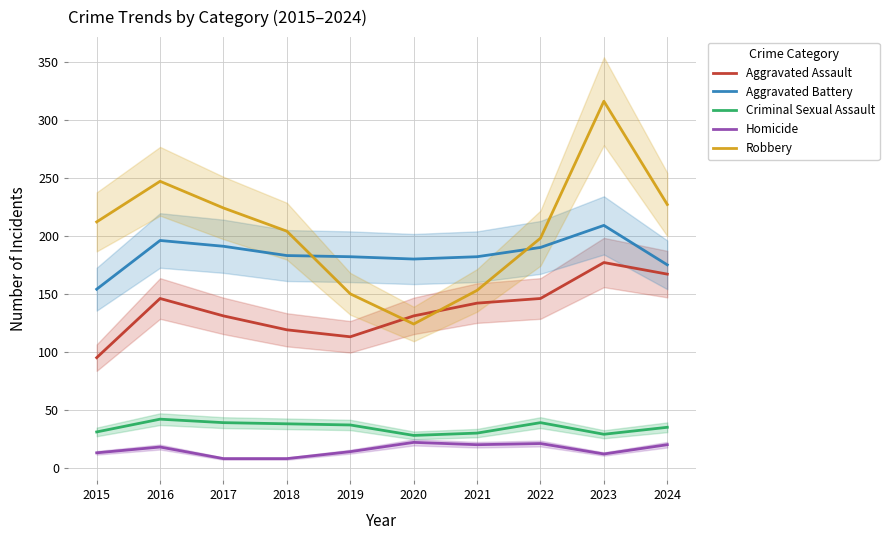

In Criminal Sexual Assault, how many points are higher than both neighbors (excluding endpoints)?

2